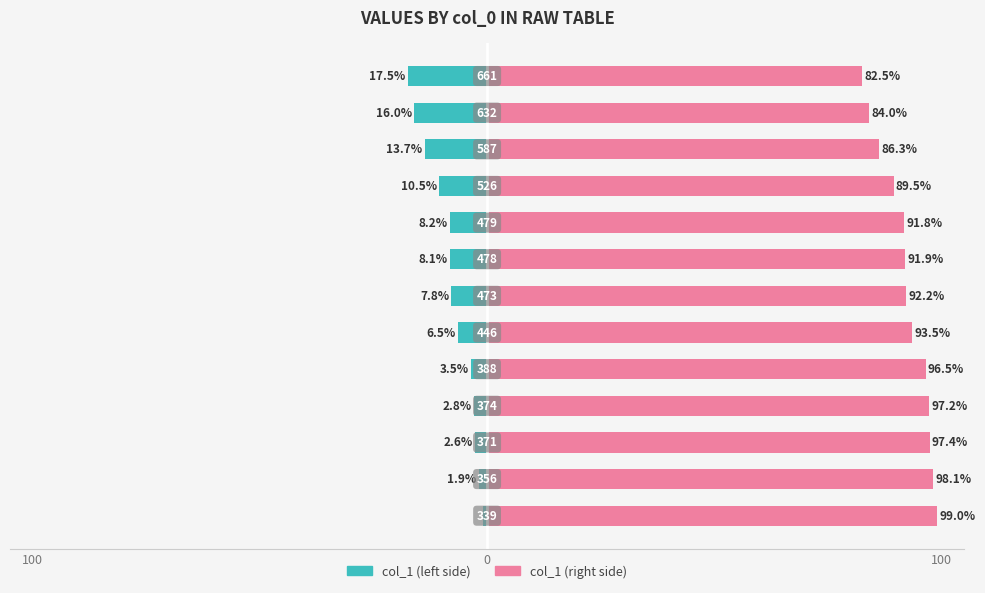

What are all the series names shown in the legend?

col_1 (left), col_1 (right)